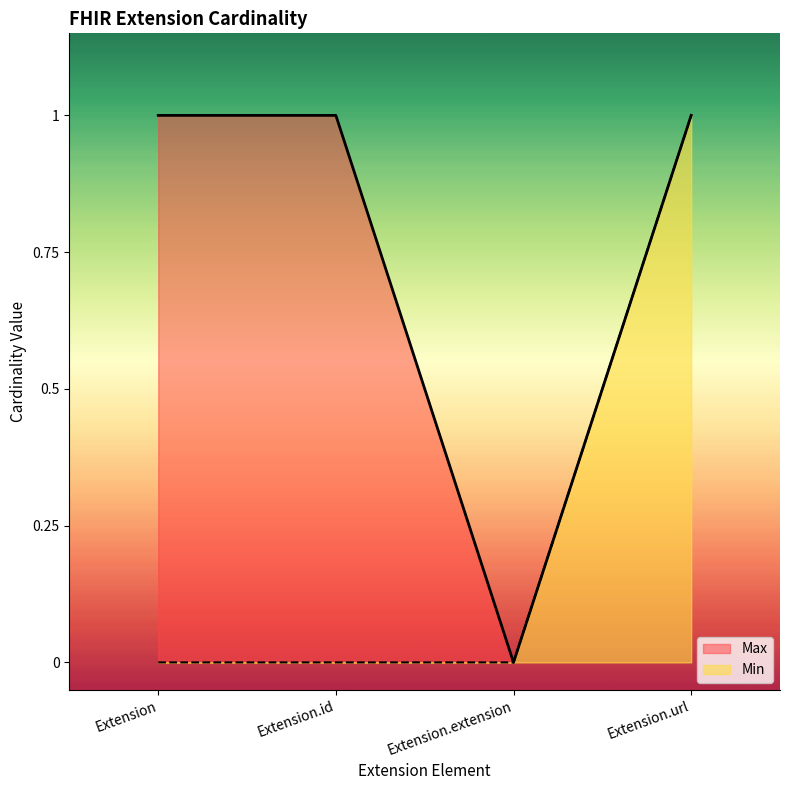

Which series has the largest range (max minus min)?

Min